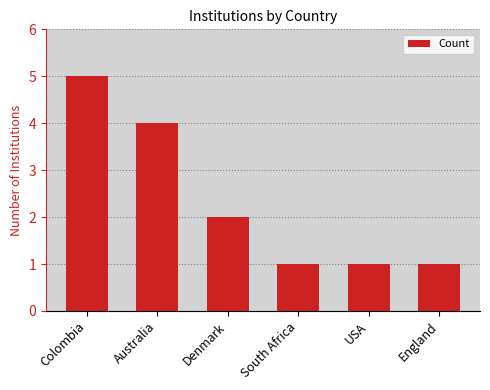

Where does the data first go above 2?

Colombia